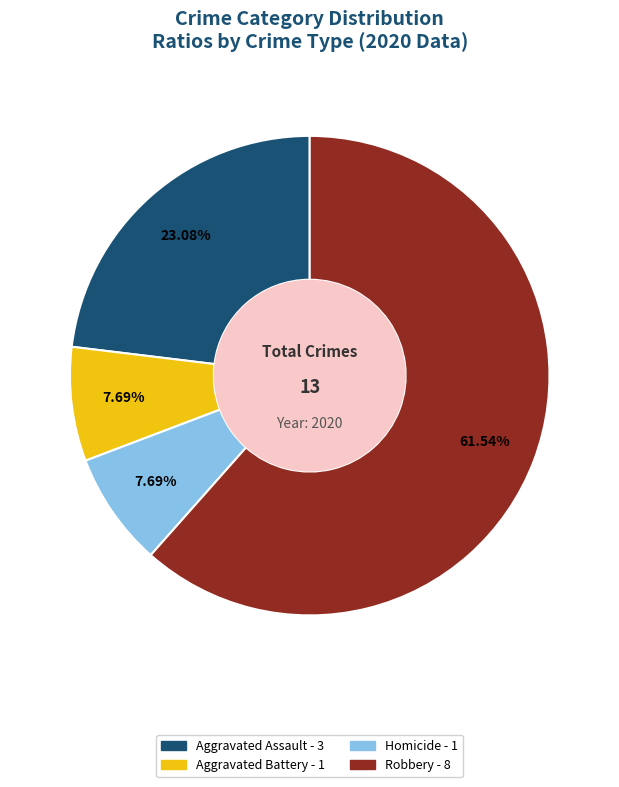

Does any single category account for the majority?

Yes